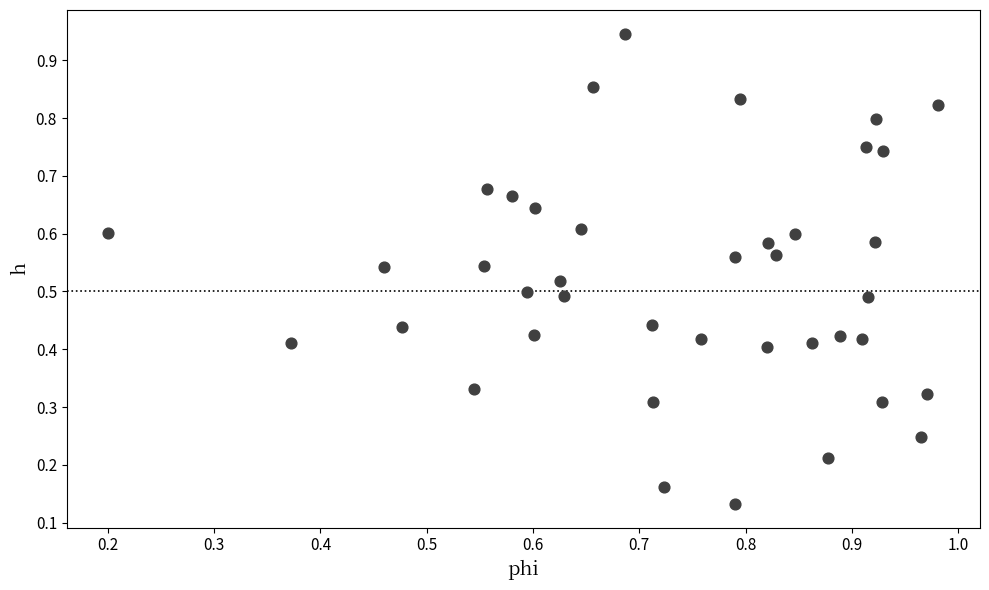

Count the number of points in this scatter plot.

40